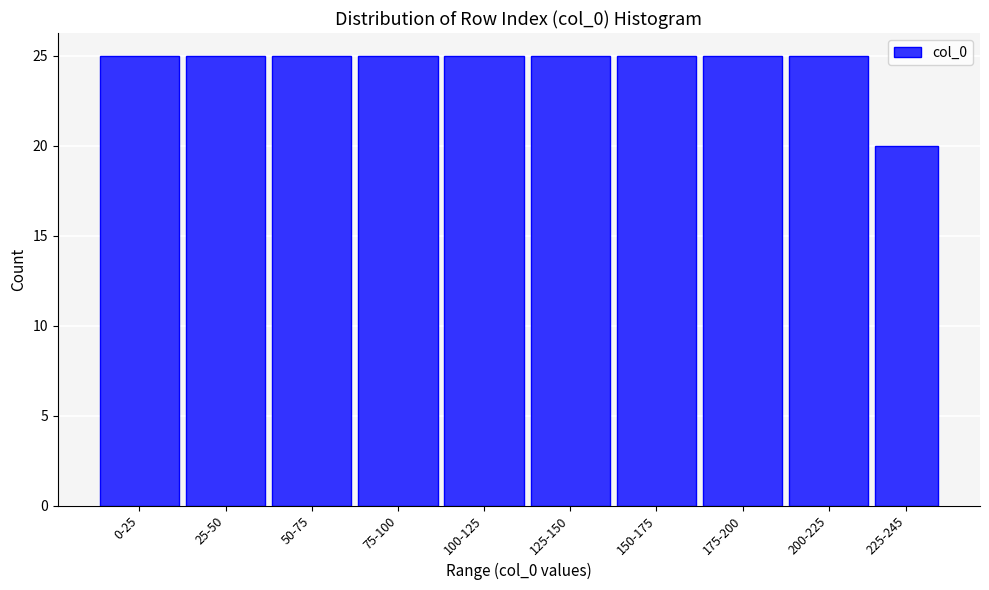

Reading right to left, list all the values displayed in this chart.

225-245=20	200-225=25	175-200=25	150-175=25	125-150=25	100-125=25	75-100=25	50-75=25	25-50=25	0-25=25